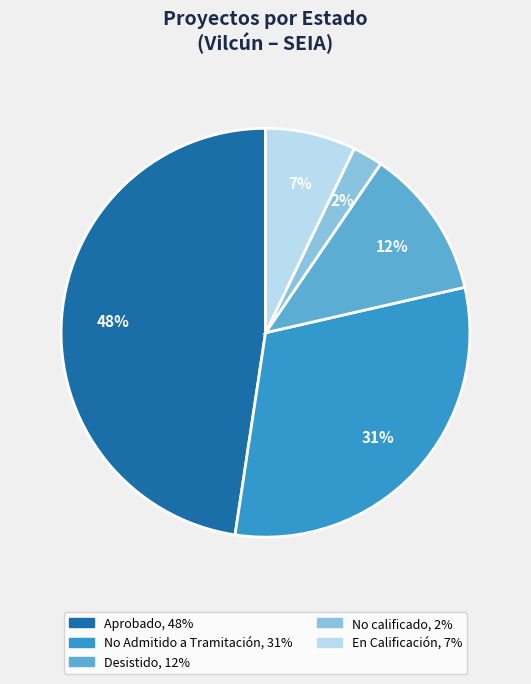

Count the number of slices in the pie.

5